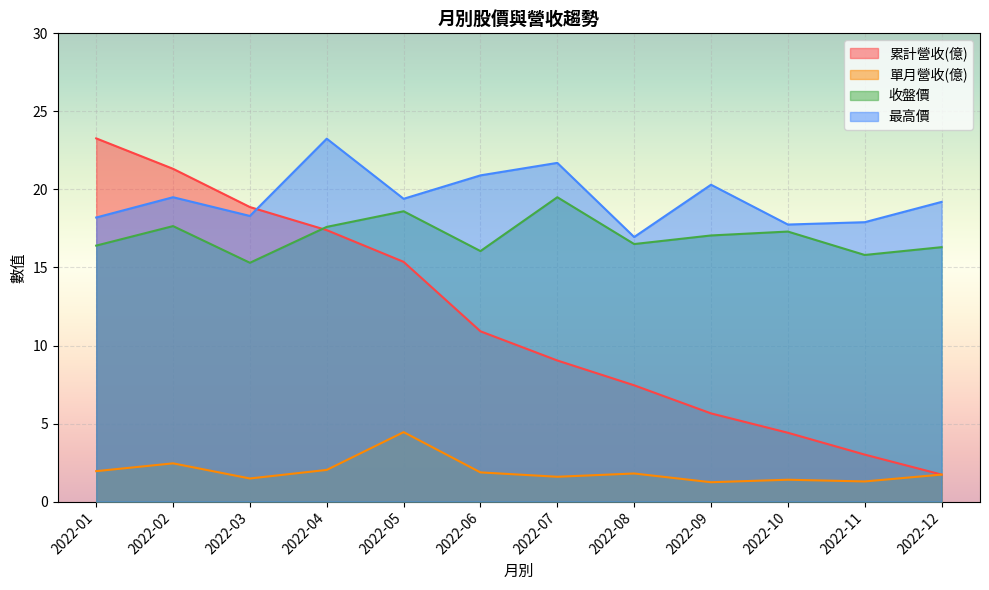

Rank the categories by 最高價 value from lowest to highest.

2022-08, 2022-10, 2022-11, 2022-01, 2022-03, 2022-12, 2022-05, 2022-02, 2022-09, 2022-06, 2022-07, 2022-04